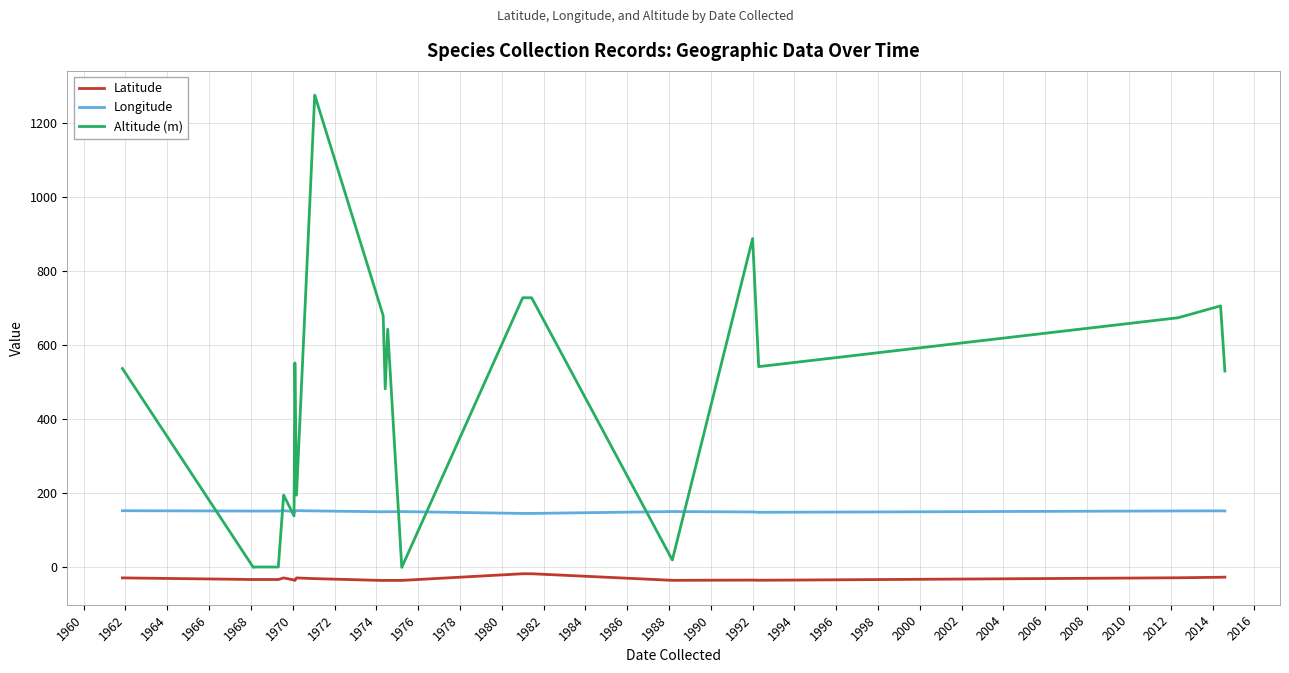

Rank the series by their average value, from lowest to highest.

Latitude, Longitude, Altitude (m)